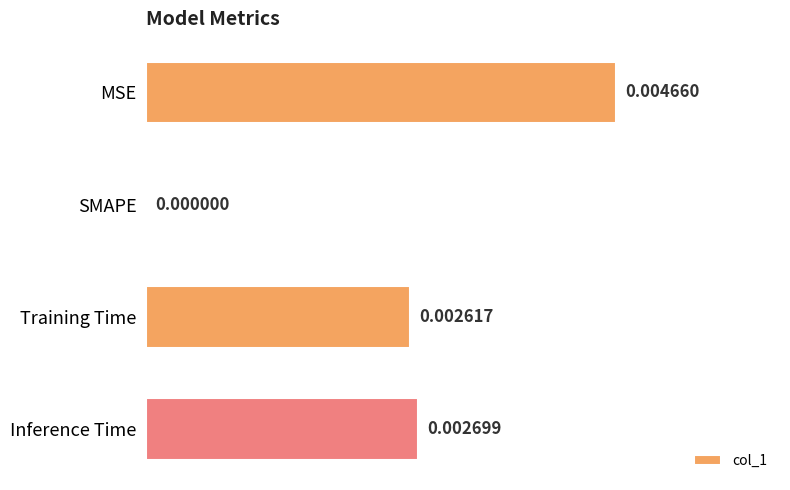

Which has a higher value, Training Time or Inference Time?

Inference Time